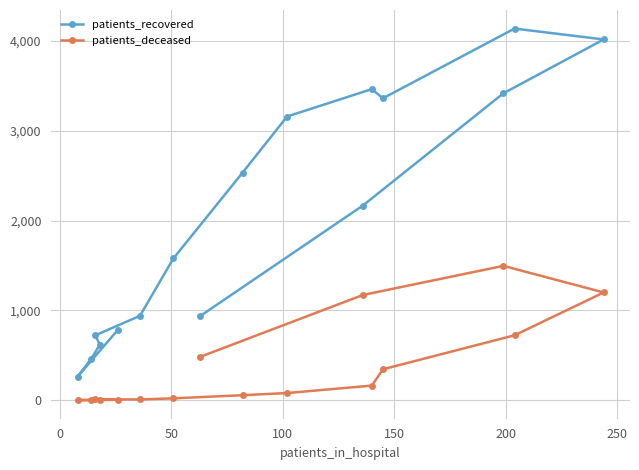

What is the average value of the patients_deceased series?

360